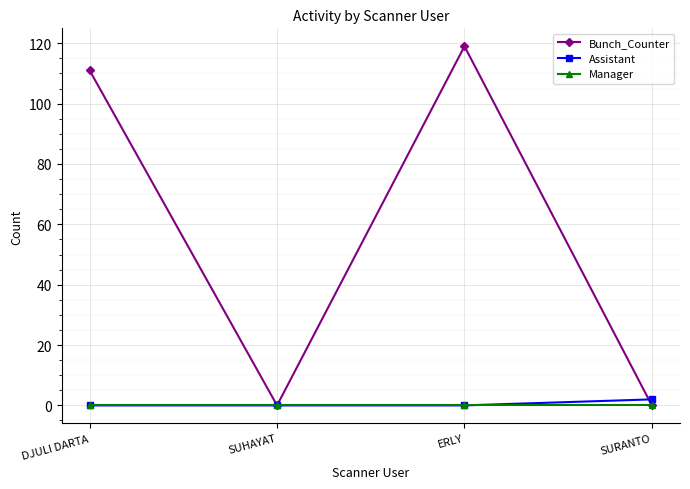

At which category is the sum across all series the highest?

ERLY